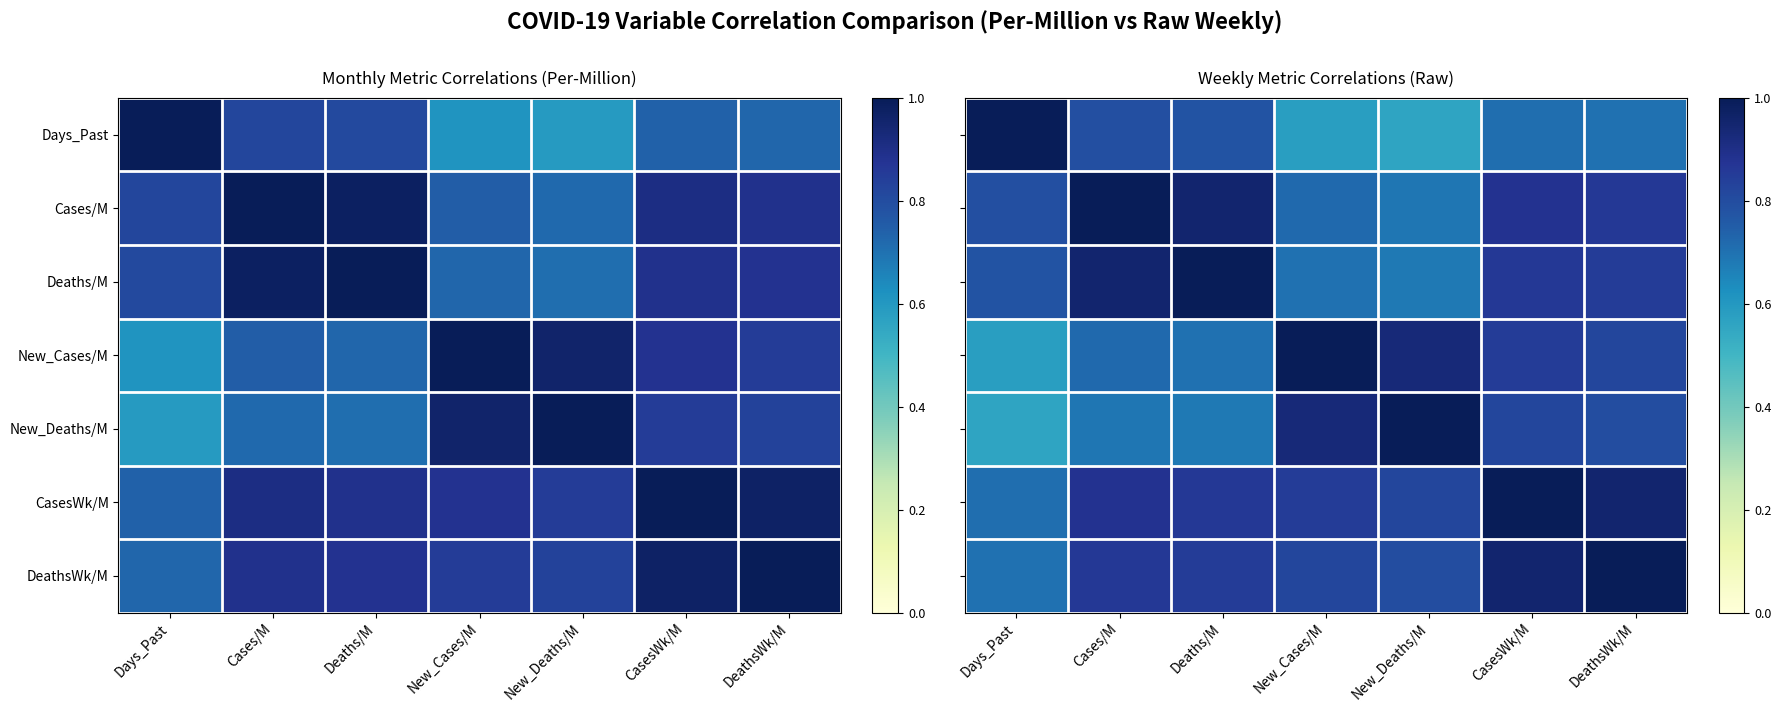

Between Days_Past and New_Cases/M, which series saw the biggest shift?

Days_Past